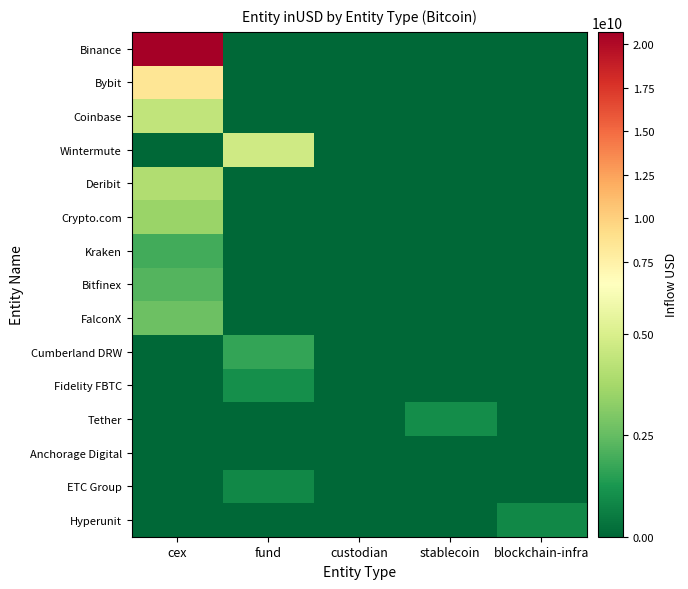

Reading right to left, transcribe all the data shown in this chart.

Binance: blockchain-infra=0.0	stablecoin=0.0	custodian=0.0	fund=0.0	cex=20723565625.2
Bybit: blockchain-infra=0.0	stablecoin=0.0	custodian=0.0	fund=0.0	cex=8531226914.5
Coinbase: blockchain-infra=0.0	stablecoin=0.0	custodian=0.0	fund=0.0	cex=4417211941.5
Wintermute: blockchain-infra=0.0	stablecoin=0.0	custodian=0.0	fund=4756498948.3	cex=0.0
Deribit: blockchain-infra=0.0	stablecoin=0.0	custodian=0.0	fund=0.0	cex=3997683826.0
Crypto.com: blockchain-infra=0.0	stablecoin=0.0	custodian=0.0	fund=0.0	cex=3540071150.5
Kraken: blockchain-infra=0.0	stablecoin=0.0	custodian=0.0	fund=0.0	cex=1925590016.0
Bitfinex: blockchain-infra=0.0	stablecoin=0.0	custodian=0.0	fund=0.0	cex=2217434299.5
FalconX: blockchain-infra=0.0	stablecoin=0.0	custodian=0.0	fund=0.0	cex=2623808244.8
Cumberland DRW: blockchain-infra=0.0	stablecoin=0.0	custodian=0.0	fund=1657492703.1	cex=0.0
Fidelity FBTC: blockchain-infra=0.0	stablecoin=0.0	custodian=0.0	fund=1033180322.2	cex=0.0
Tether: blockchain-infra=0.0	stablecoin=1004186688.6	custodian=0.0	fund=0.0	cex=0.0
Anchorage Digital: blockchain-infra=0.0	stablecoin=0.0	custodian=0.0	fund=0.0	cex=0.0
ETC Group: blockchain-infra=0.0	stablecoin=0.0	custodian=0.0	fund=841760384.0	cex=0.0
Hyperunit: blockchain-infra=864188199.3	stablecoin=0.0	custodian=0.0	fund=0.0	cex=0.0